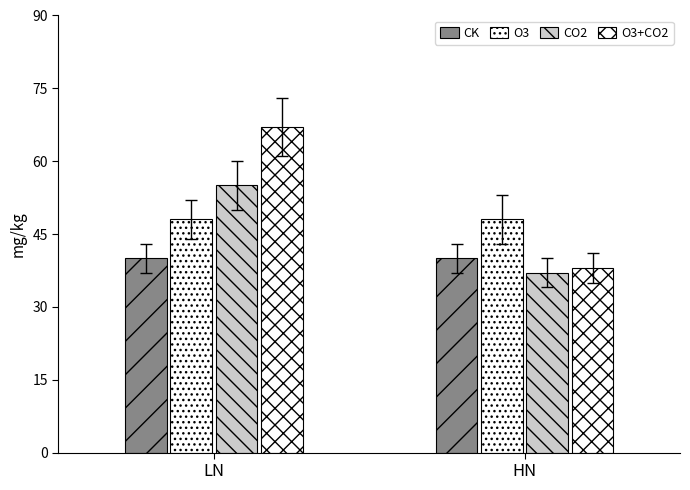

How many data points in CO2 are less than 55?

1